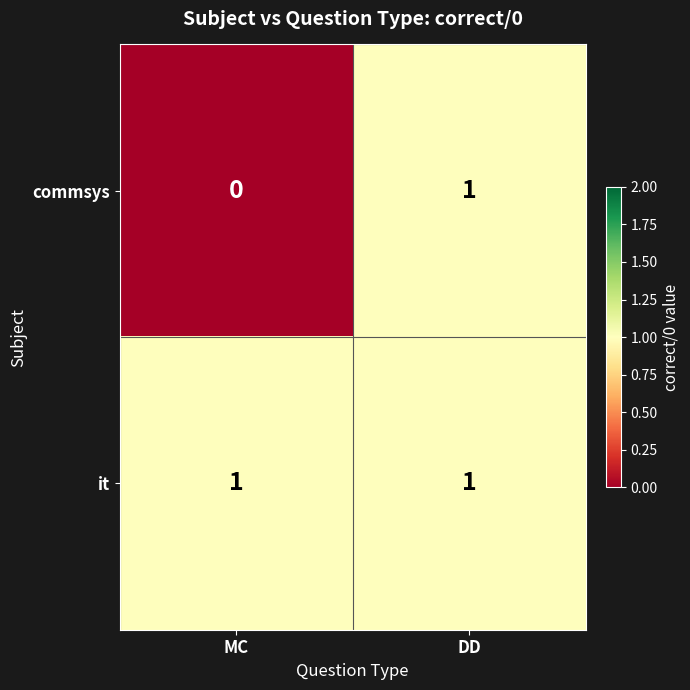

Which series has the largest total across all categories?

it